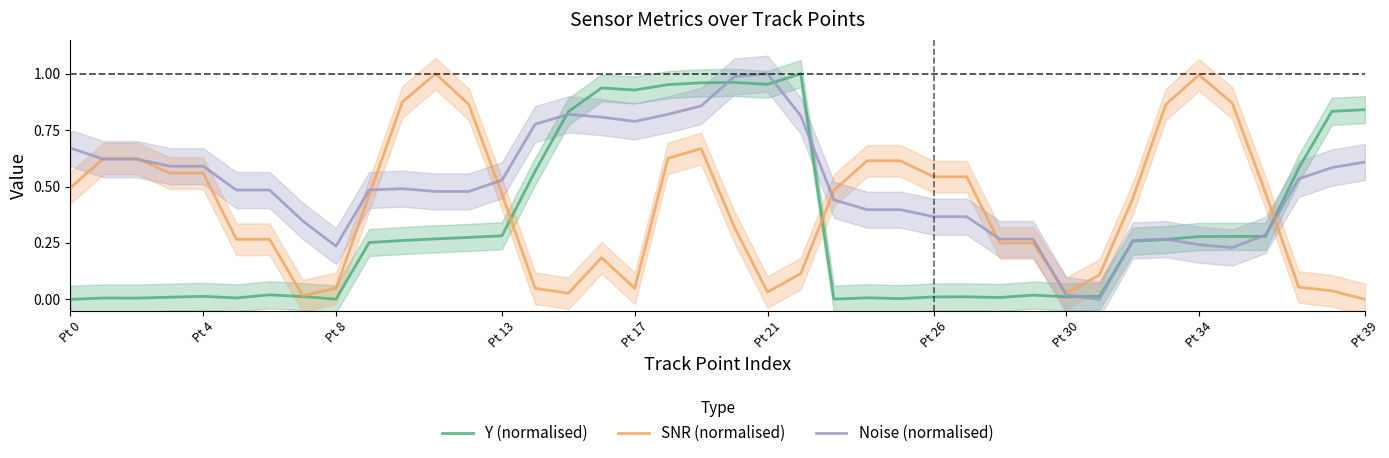

How many values in Noise (normalised) are above zero?

39